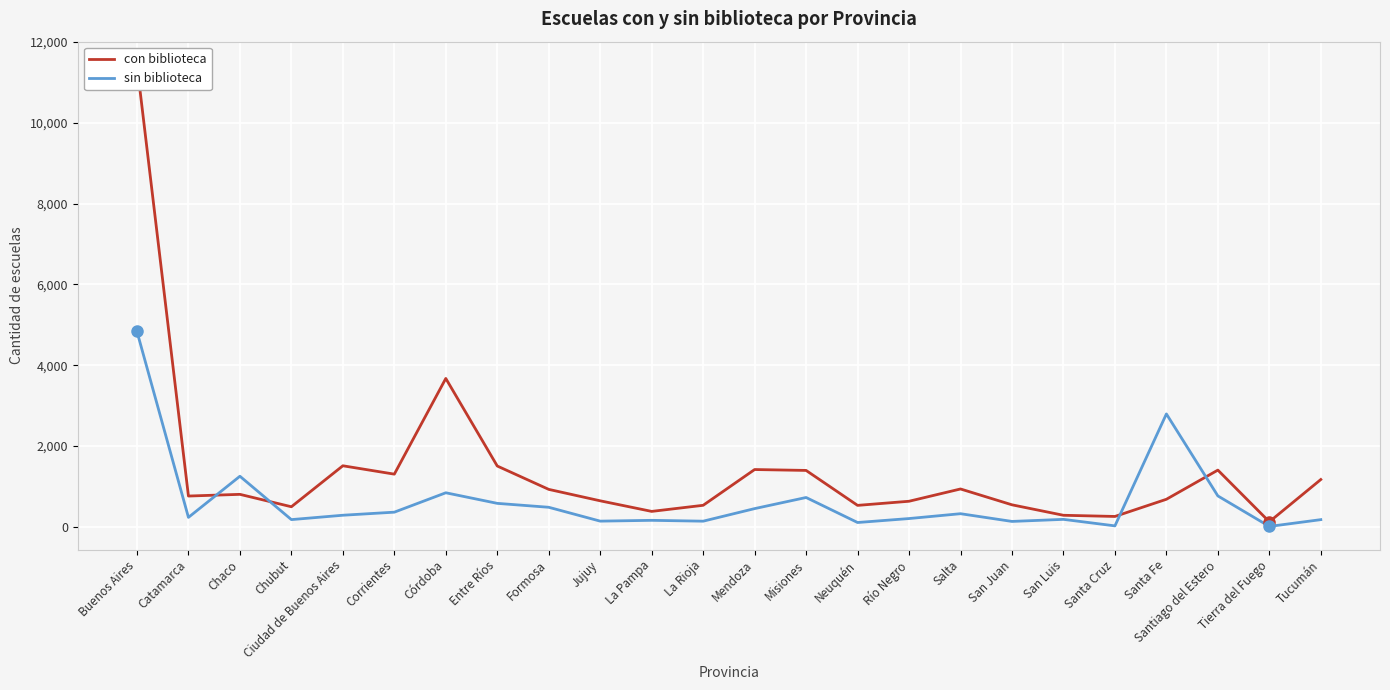

At which category does con biblioteca reach its first local peak?

Chaco